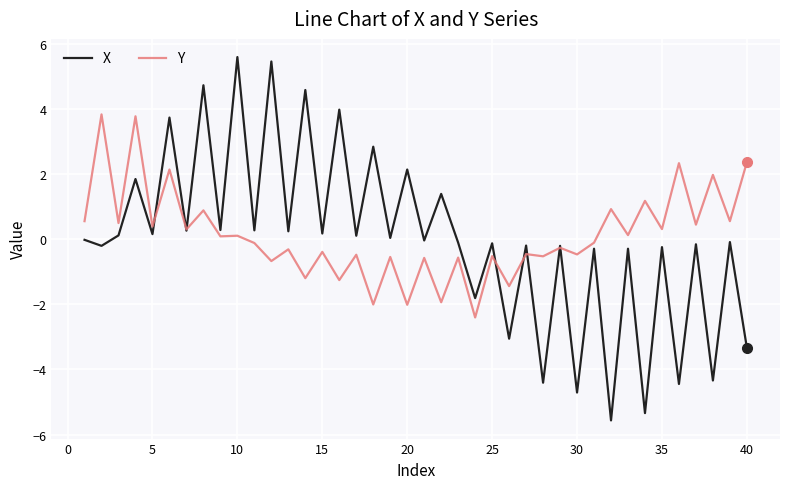

Is this an area chart (filled region under the line)?

No